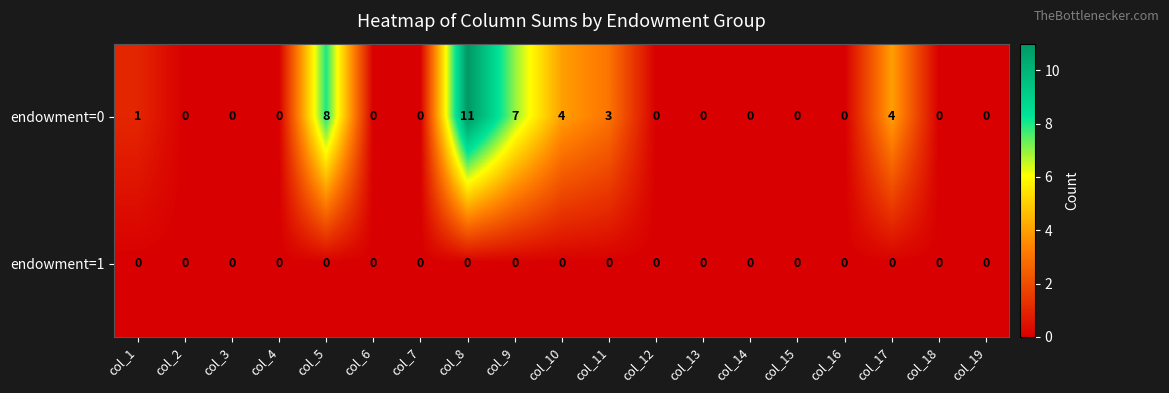

How many data points does each series have?

19